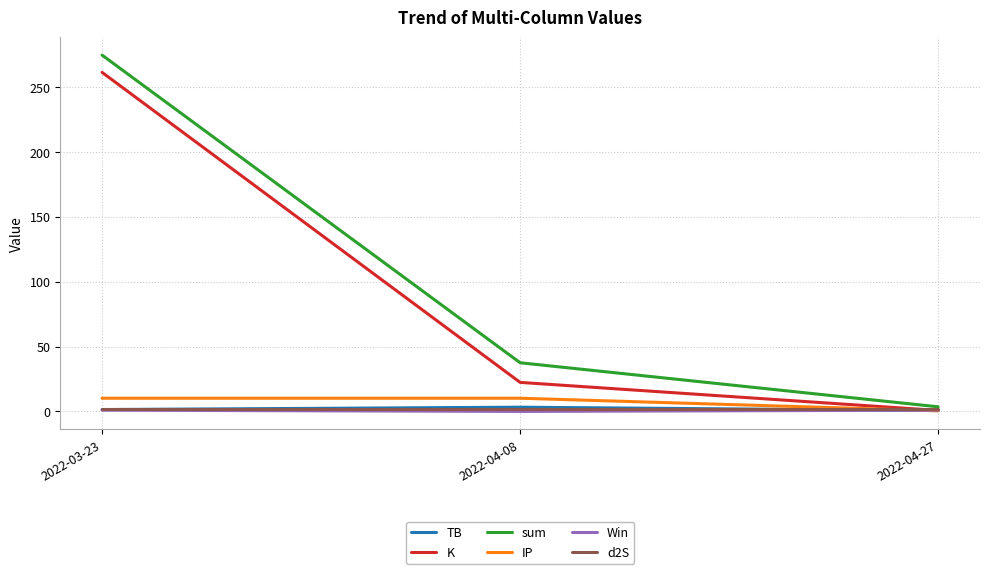

At which category is the sum across all series the highest?

2022-03-23